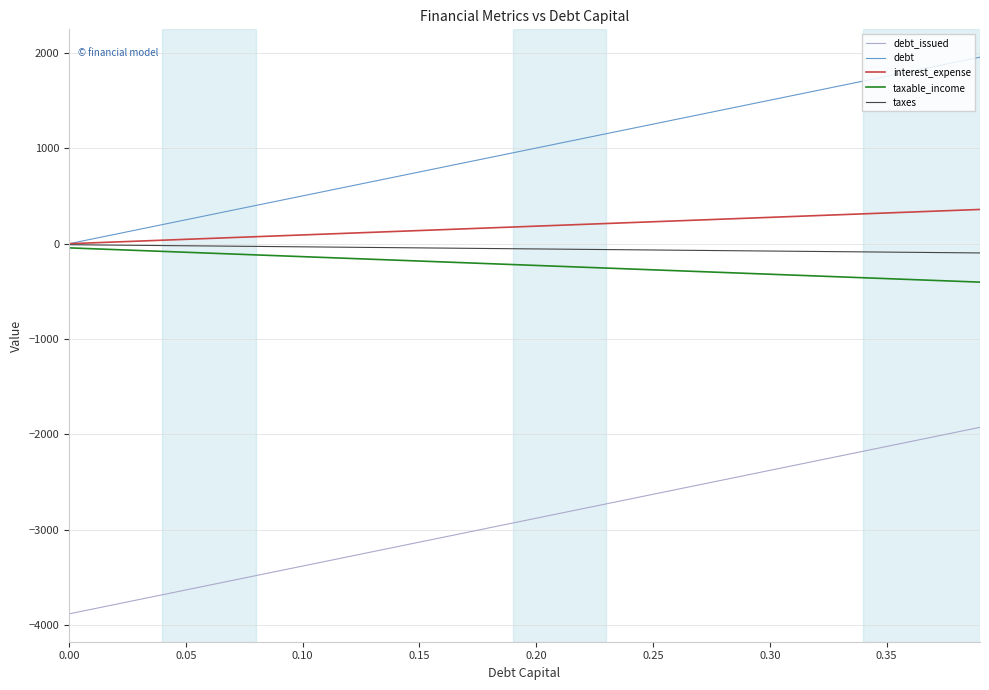

What is the greatest value displayed?

1958.2